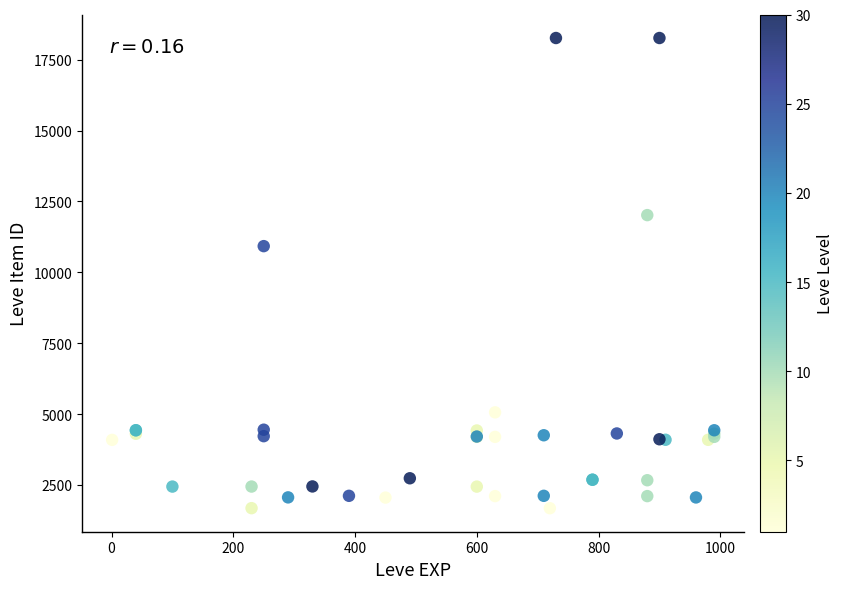

What Y value in the scatter plot is closest to 9972?

10924